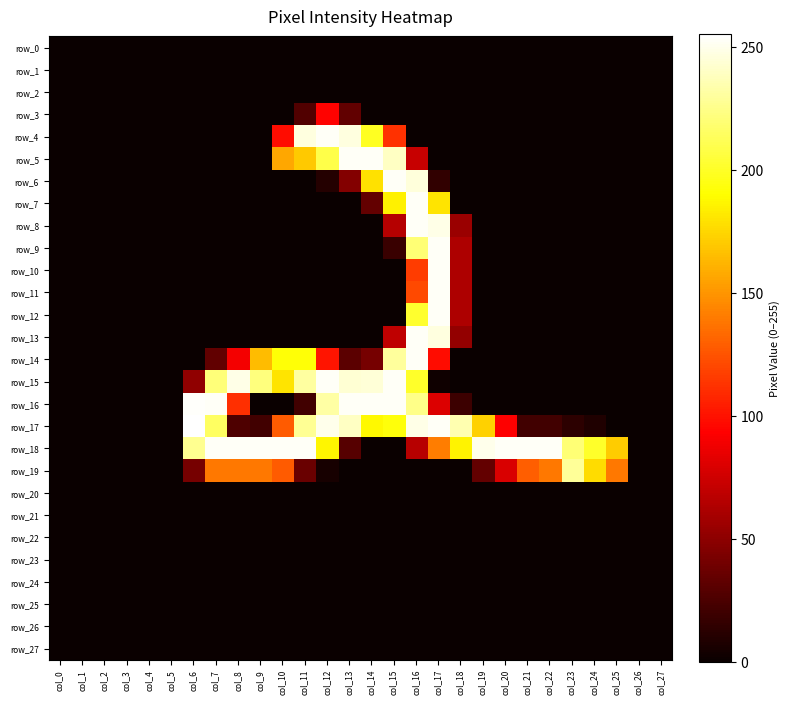

Which series has the largest total across all categories?

row_18